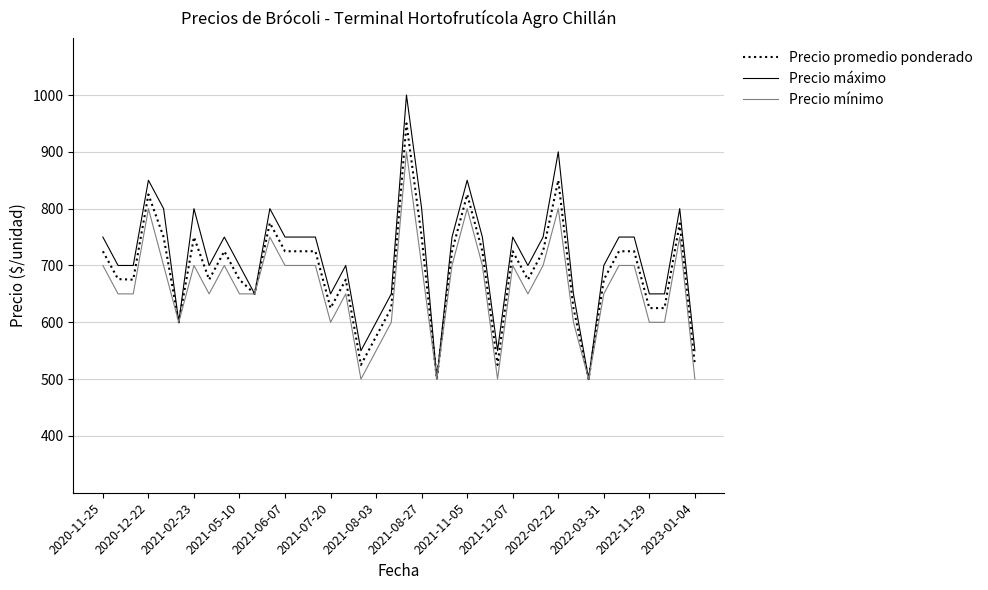

Rank the series by their maximum value, from lowest to highest.

Precio mínimo, Precio promedio ponderado, Precio máximo